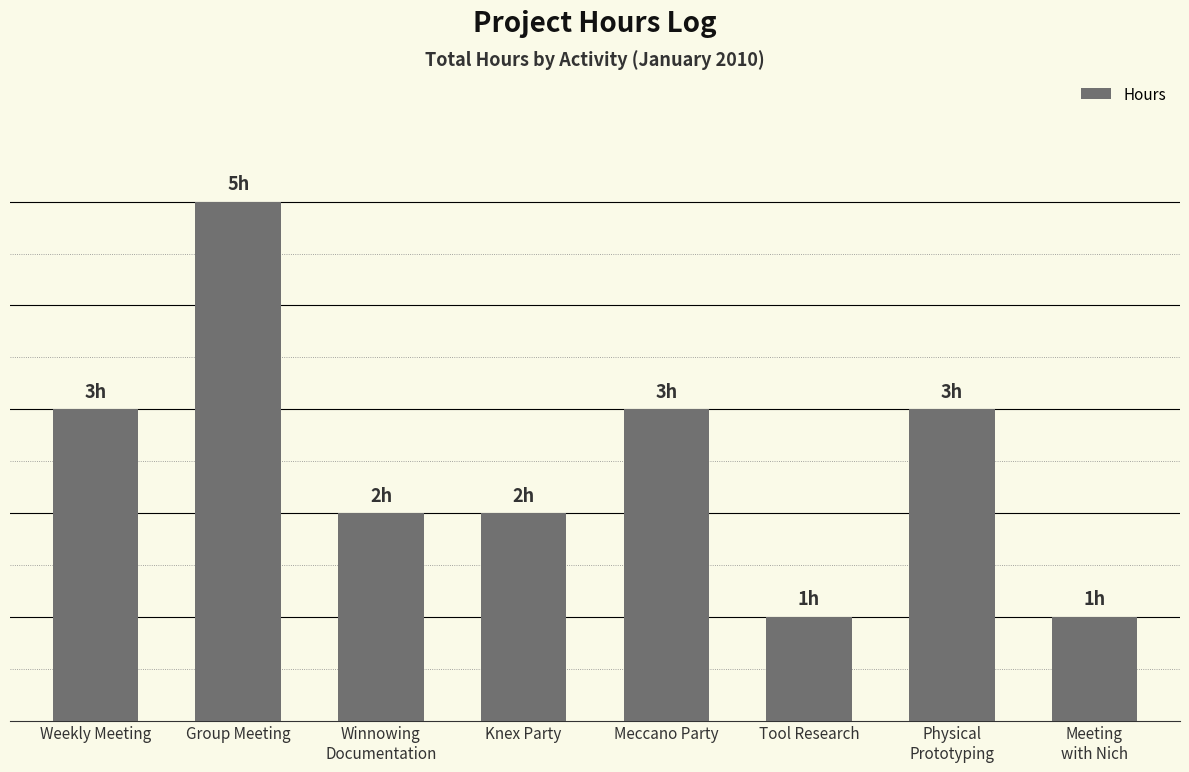

What is the difference between the maximum and minimum values?

4